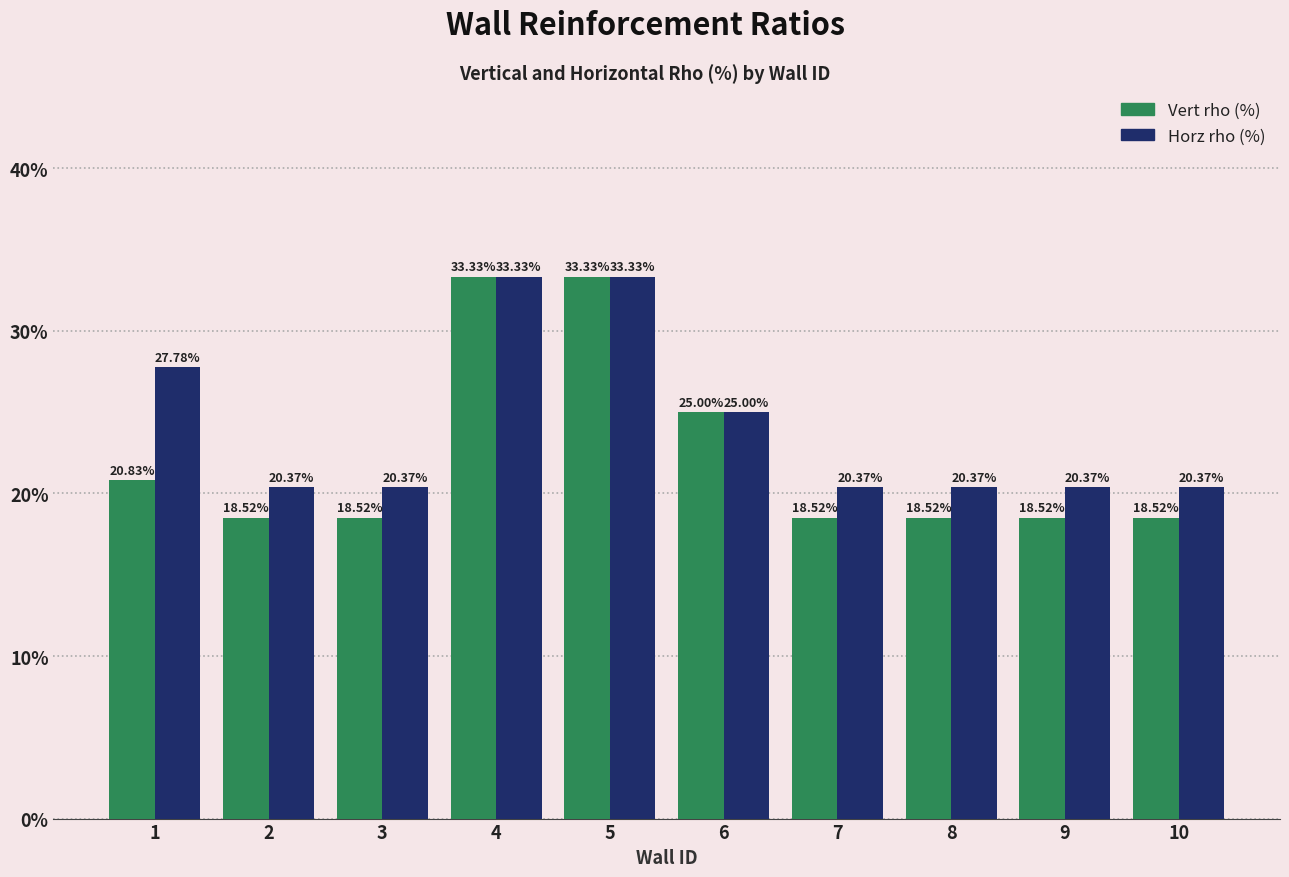

The value of Vert rho (%) at 4 is 0.5. True or false?

False